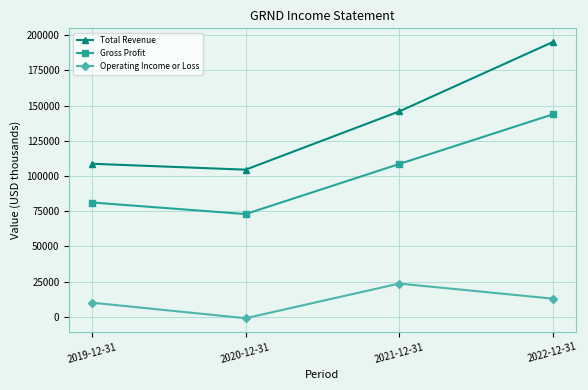

Is it true that Operating Income or Loss equals 2667 at 2019-12-31?

False